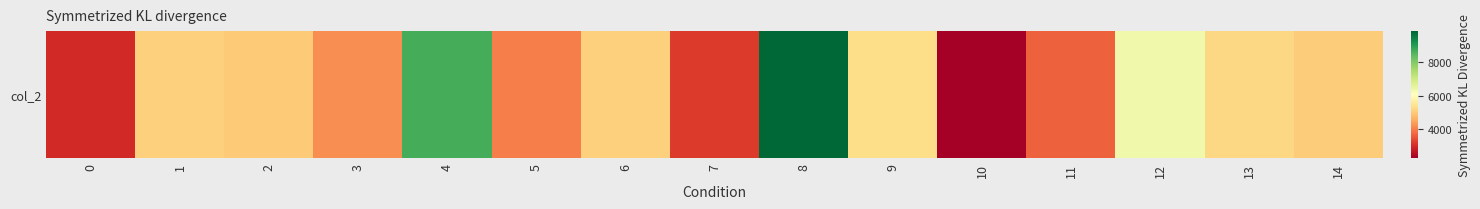

Rank the categories by value from lowest to highest.

10, 0, 7, 11, 5, 3, 2, 14, 1, 6, 13, 9, 12, 4, 8